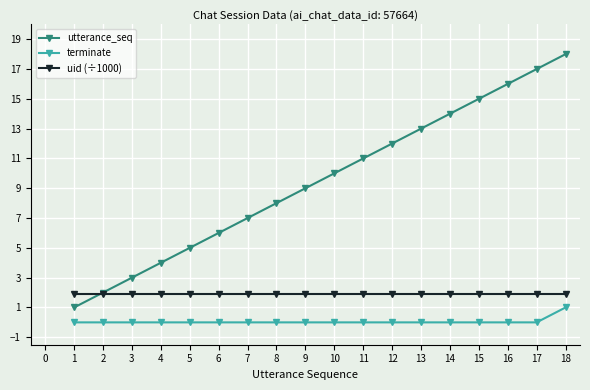

True or false: utterance_seq and terminate cross at least once.

False